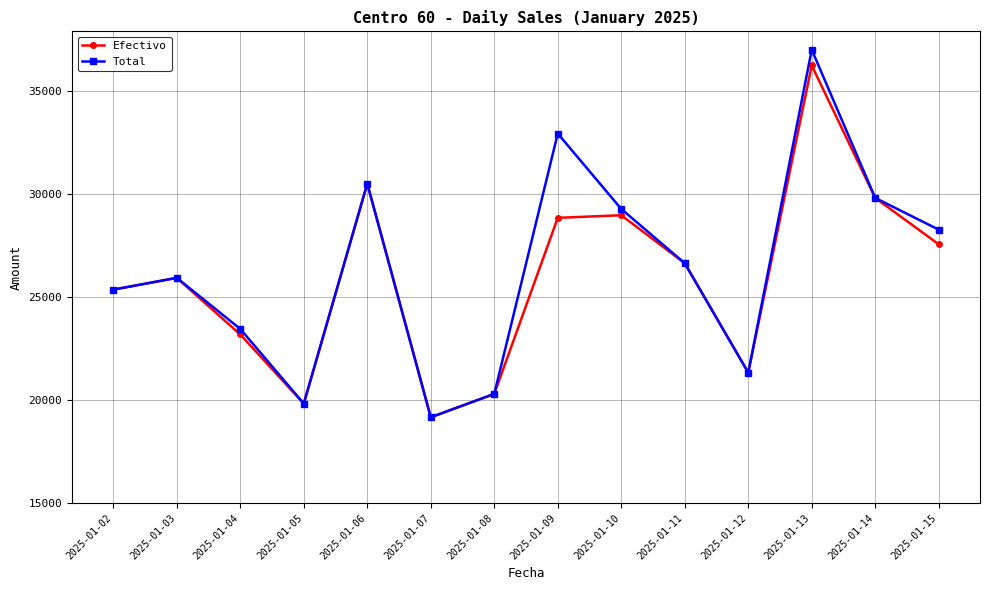

Rank the series by their average value, from lowest to highest.

Efectivo, Total